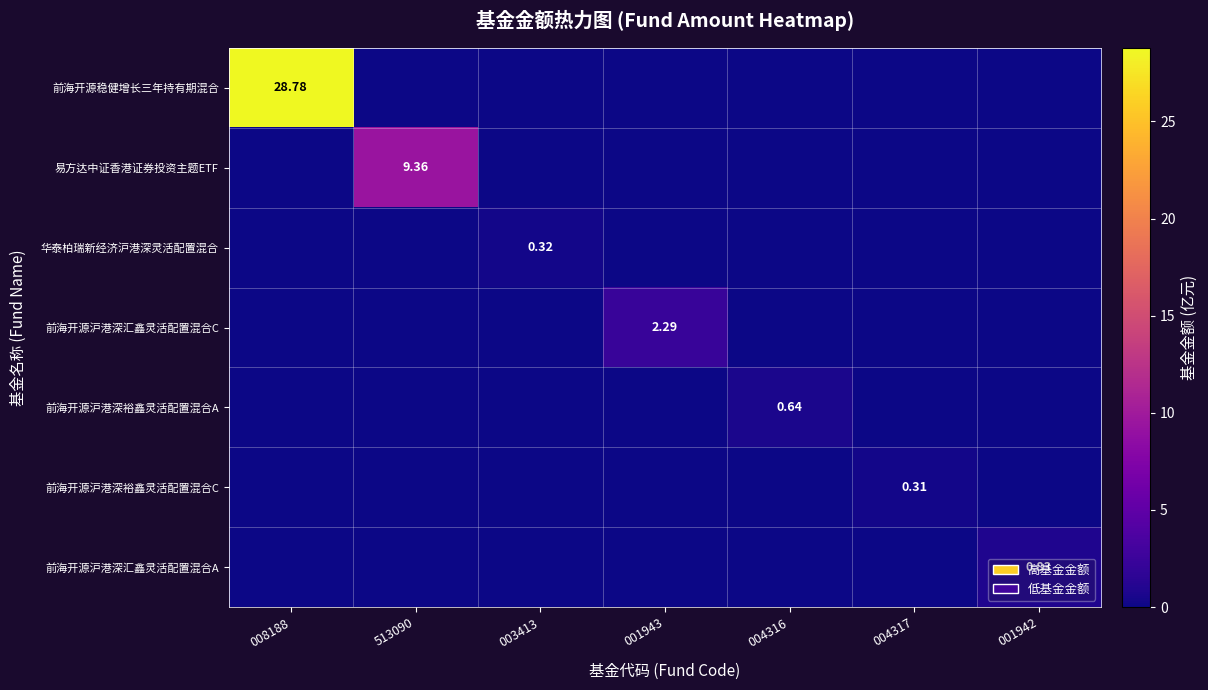

Which series has the widest spread of values?

前海开源稳健增长三年持有期混合